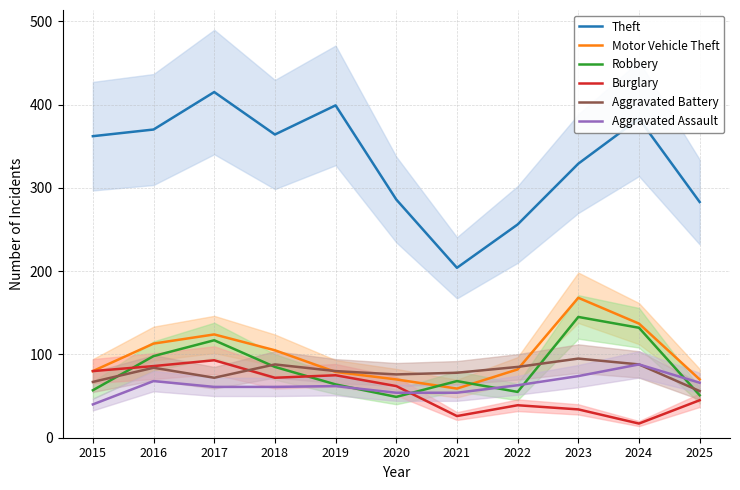

True or false: Burglary has more than 1 points higher than both neighbors.

True